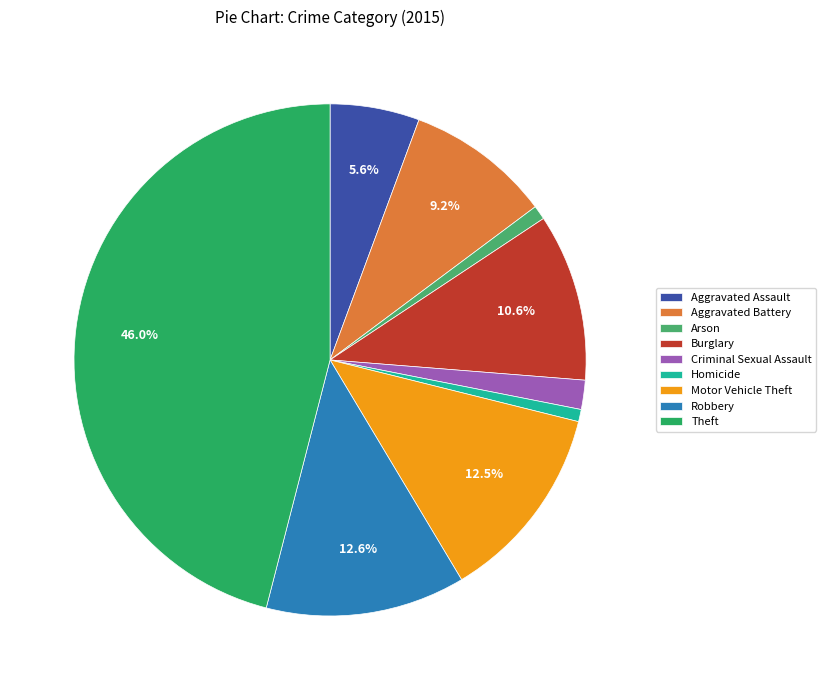

To the nearest percent, what percentage of the pie is Burglary?

11%